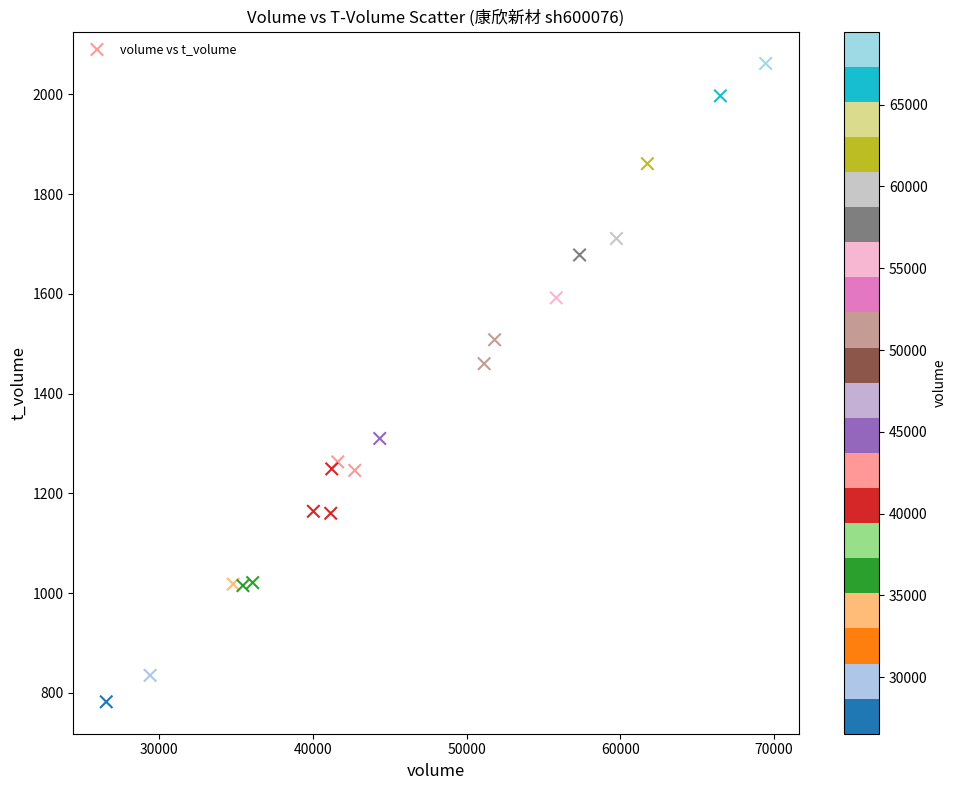

What Y value in the scatter plot is closest to 1422?

1460